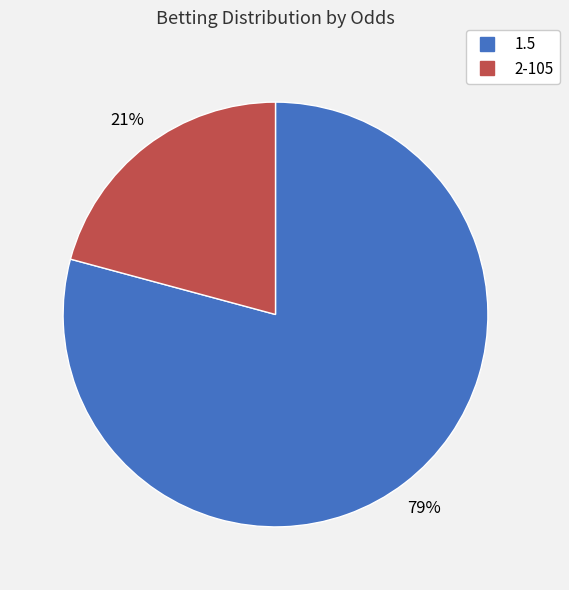

What is the largest slice in the pie chart?

1.5